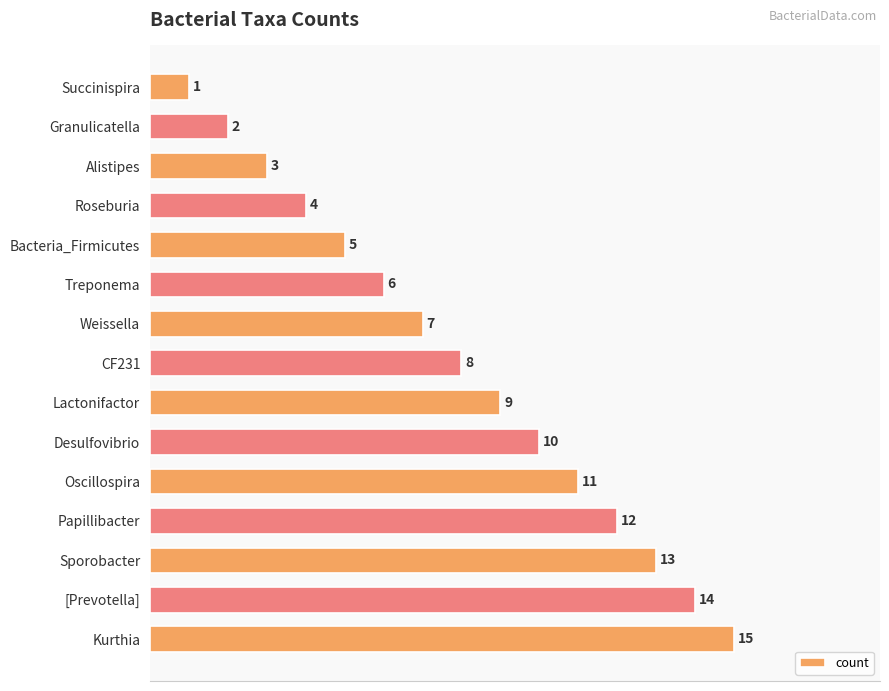

What is the maximum value shown in the chart?

15